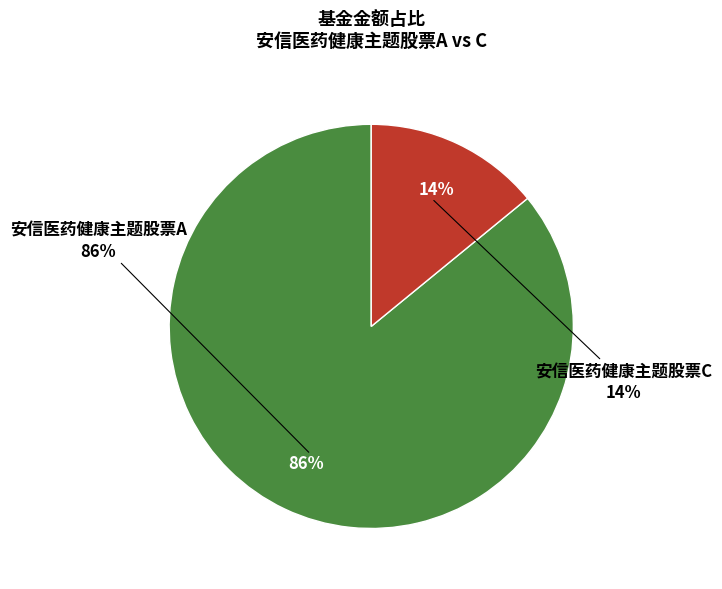

Rank the categories by value from lowest to highest.

安信医药健康主题股票C, 安信医药健康主题股票A